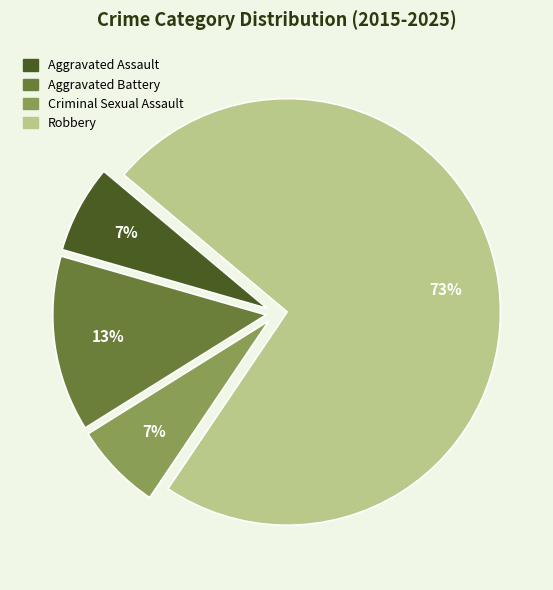

How many slices are in this pie chart?

4